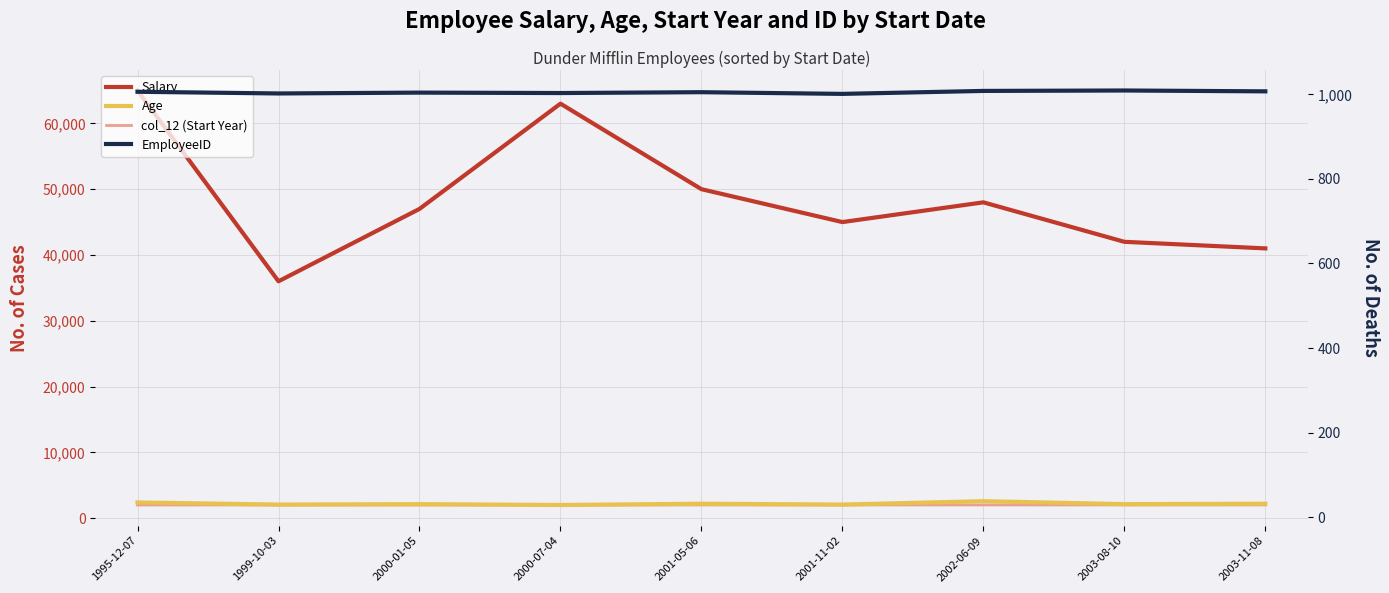

In Salary, how many points are higher than both neighbors (excluding endpoints)?

2